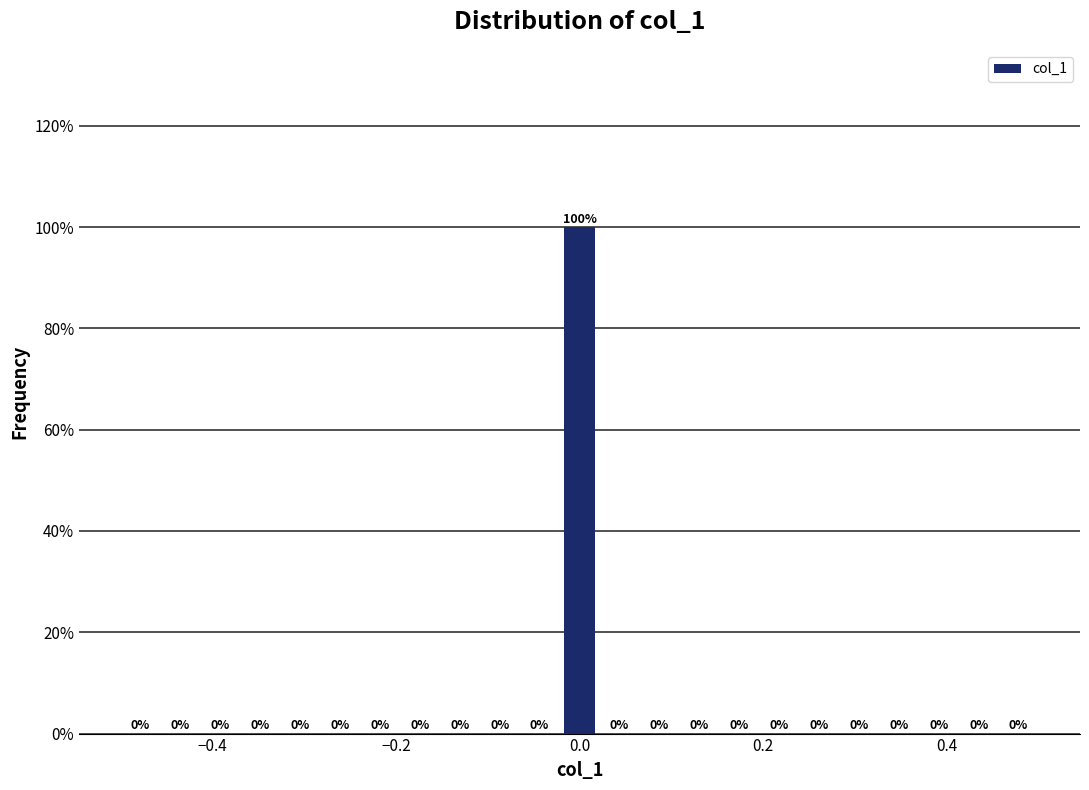

Around what value on the x-axis is the tallest bar? Give the approximate position of its centre, as read against the axis.

0.00